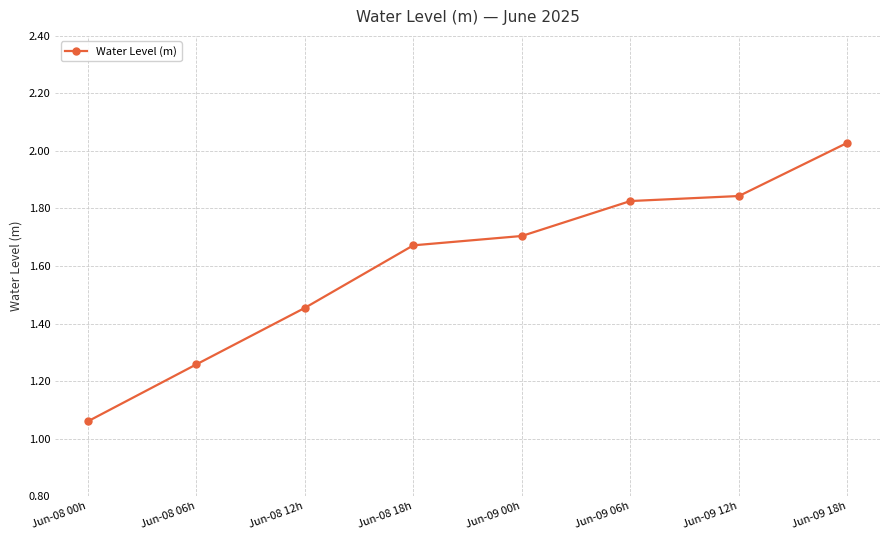

At which category does the chart reach its minimum across all series?

Jun-08 00h